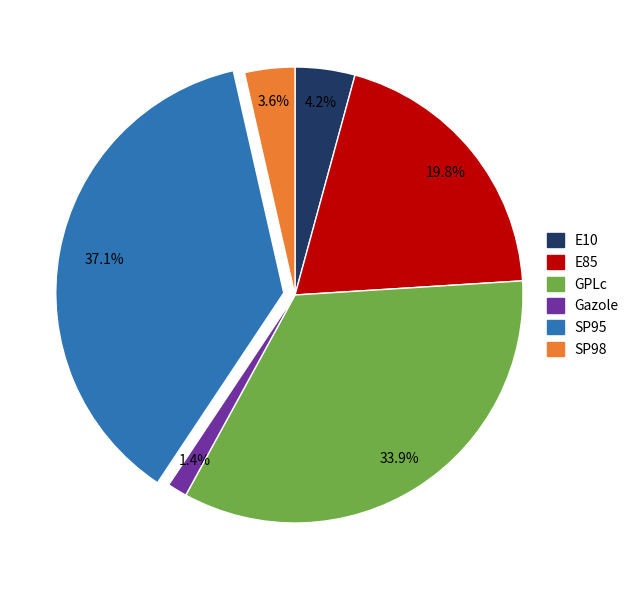

Rank the categories by value from lowest to highest.

Gazole, SP98, E10, E85, GPLc, SP95